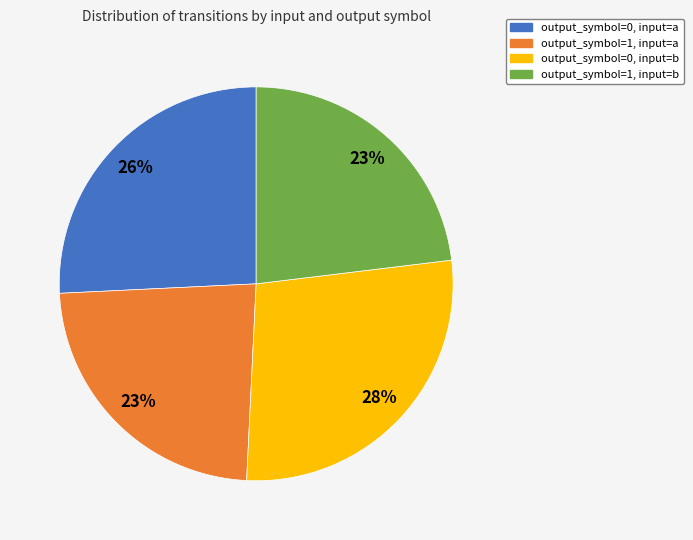

What is the ratio of the value at output_symbol=1, input=b to the value at output_symbol=1, input=a?

1.0